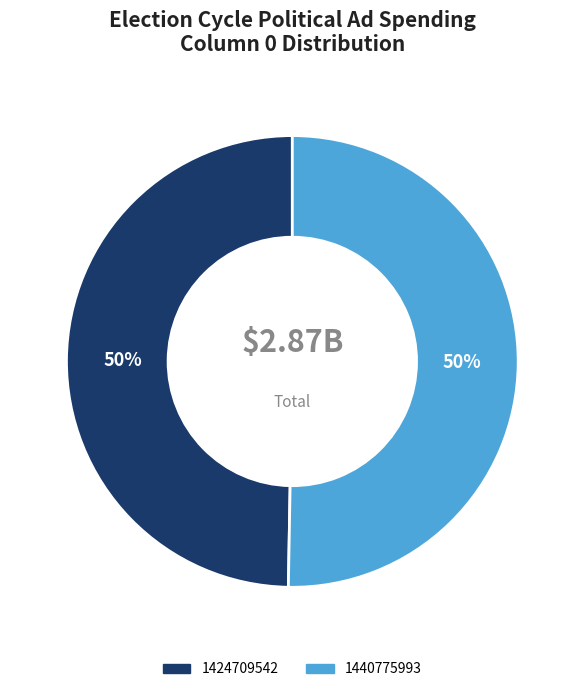

How many segments does this pie chart have?

2